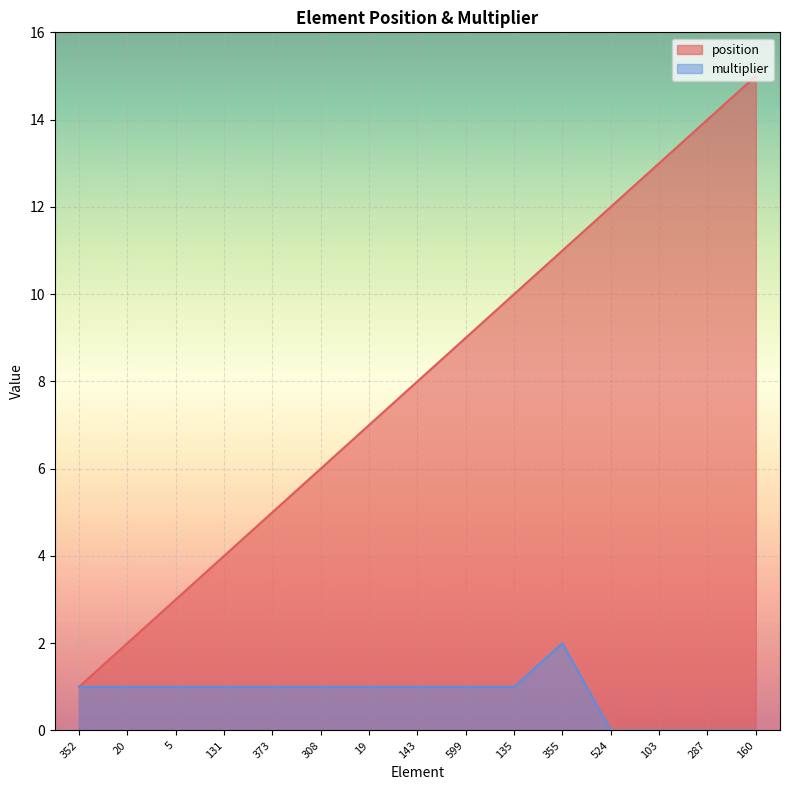

Reading left to right, what are all the values shown in this chart?

position: 352=1	20=2	5=3	131=4	373=5	308=6	19=7	143=8	599=9	135=10	355=11	524=12	103=13	287=14	160=15
multiplier: 352=1	20=1	5=1	131=1	373=1	308=1	19=1	143=1	599=1	135=1	355=2	524=0	103=0	287=0	160=0